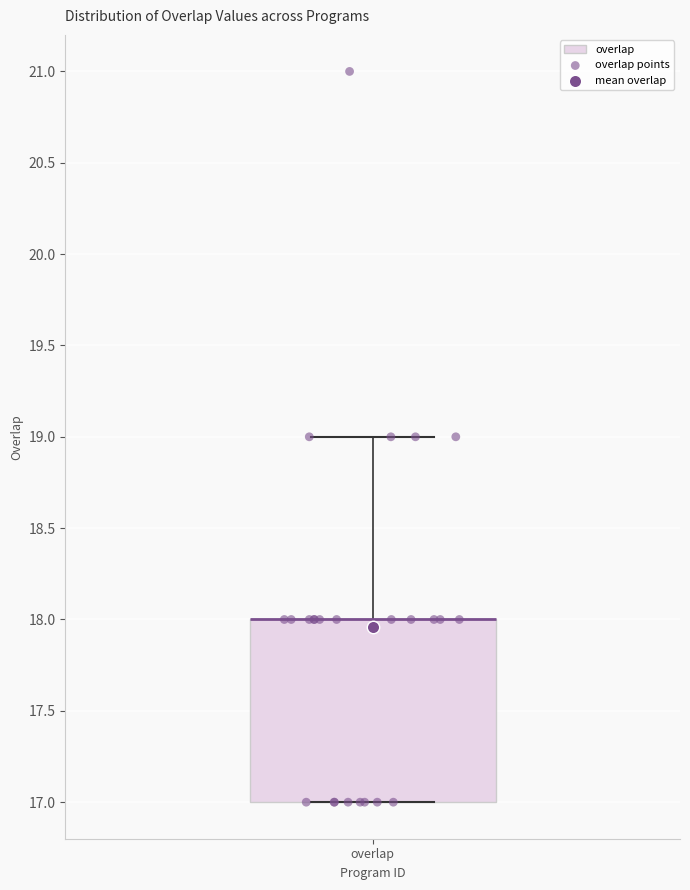

Transcribe this box plot: give where the median line is, the range the box spans, and where the two whiskers end, as read against the y-axis. The values are not printed on the chart, so give them approximately, as read against the axis.

median 18 (drawn on the box's upper edge), box 17 to 18, whiskers 17 to 19